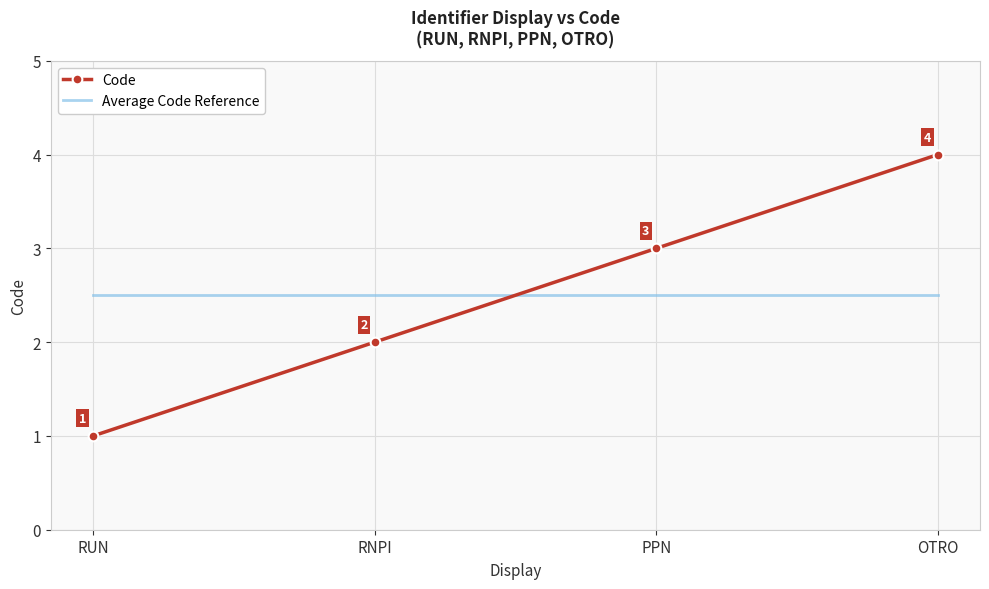

Between PPN and OTRO, which series saw the biggest shift?

Code